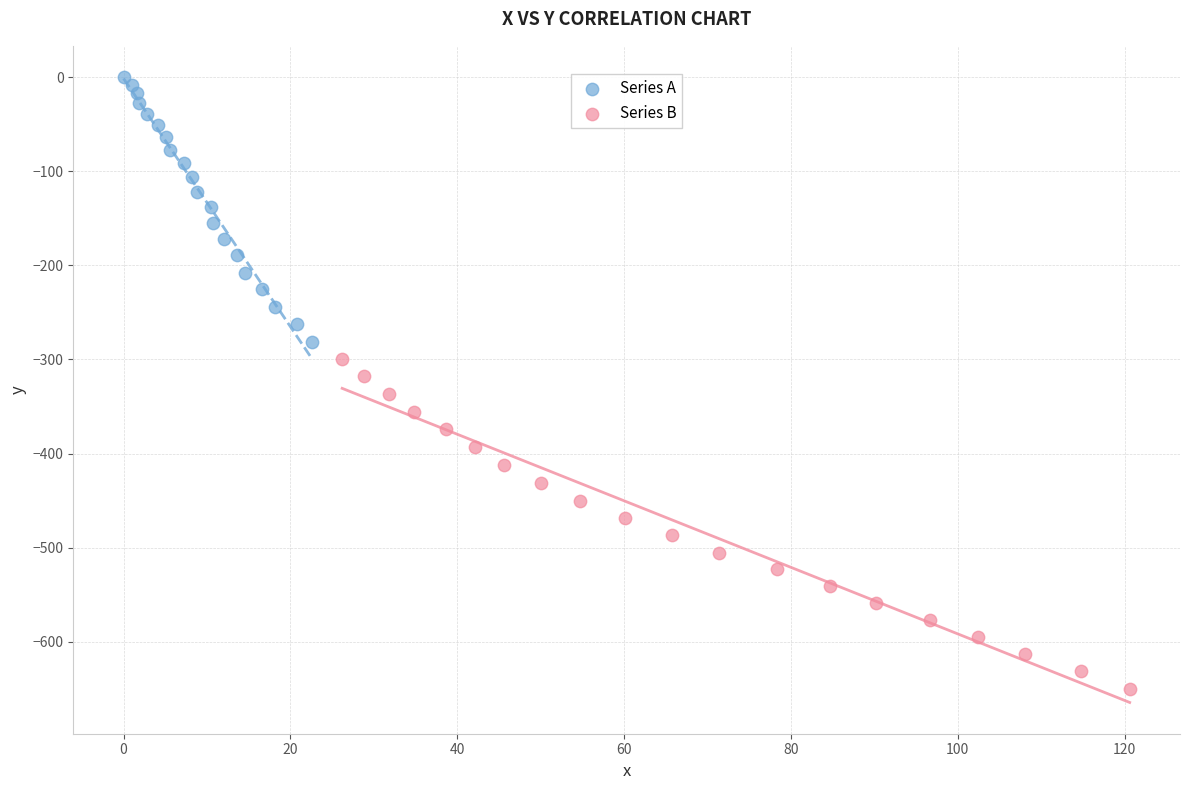

Which series contains the highest Y value?

Series A